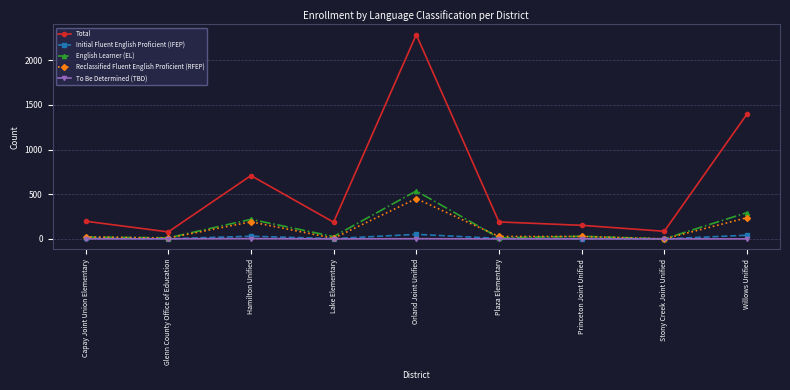

The Total series shows 187 at Lake Elementary. True or false?

True